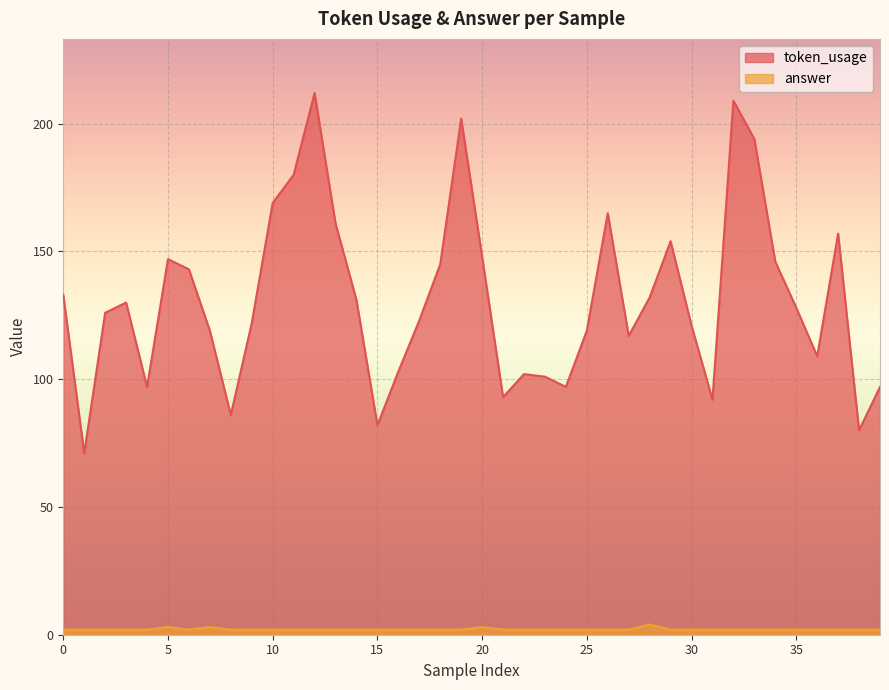

At which category does token_usage reach its first local peak?

3